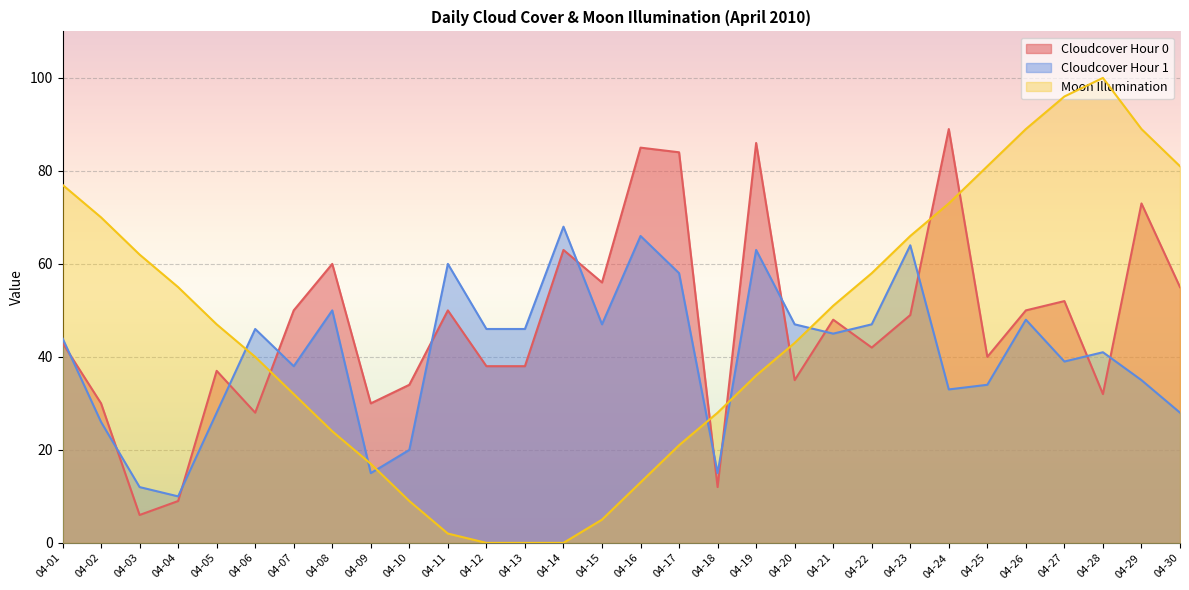

How many series are shown in this chart?

3